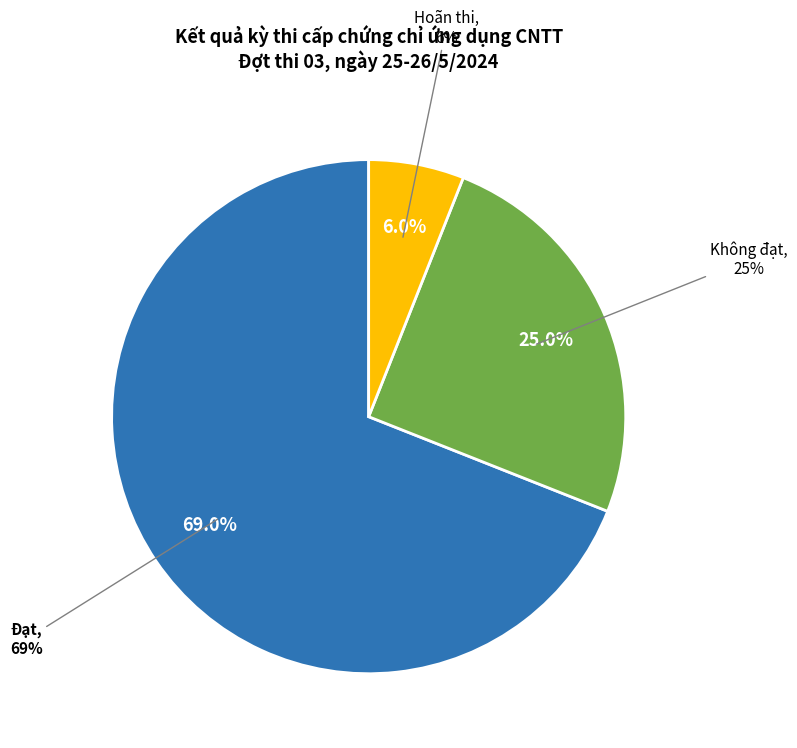

Does Hoãn thi account for over 50% of the chart?

No